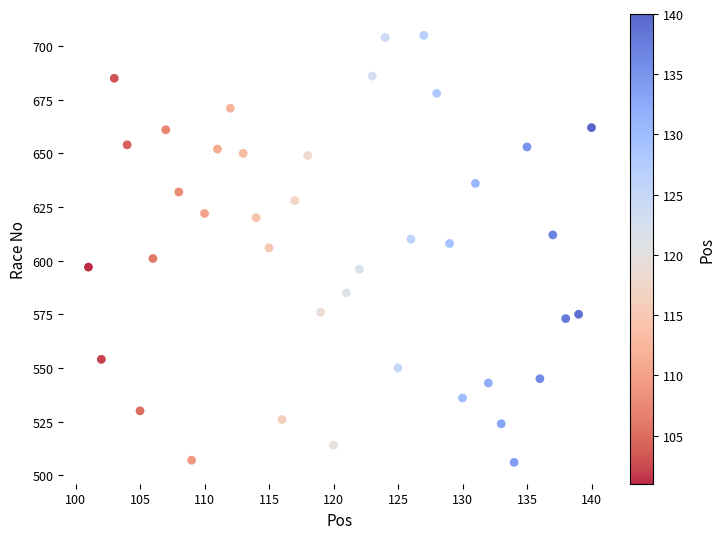

What is the range of Y values (max minus min)?

199